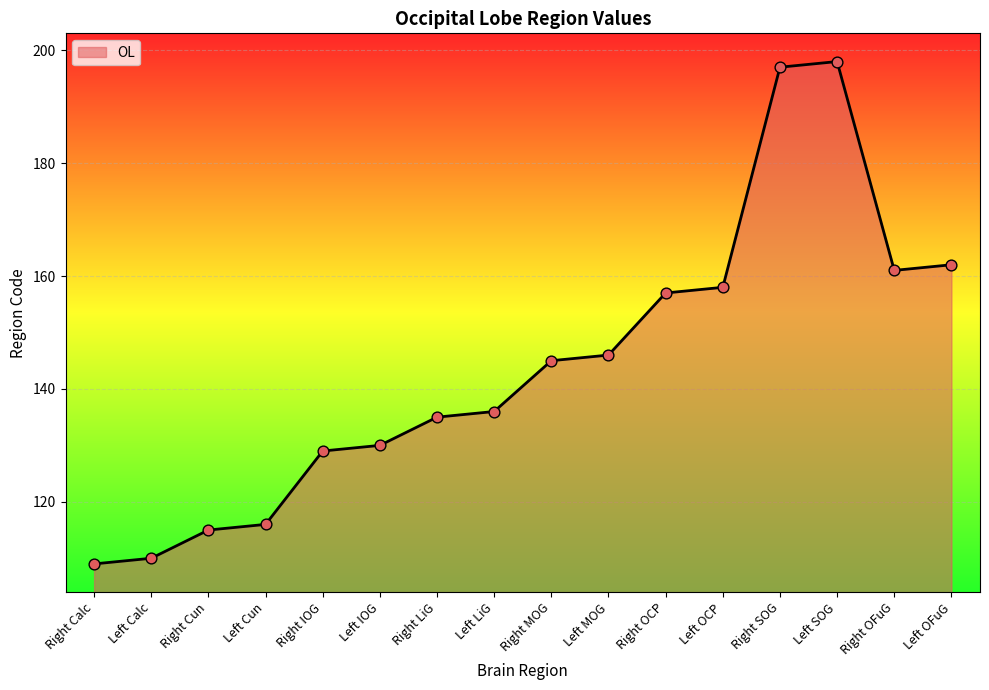

Which has a higher value, Left SOG or Right Cun?

Left SOG